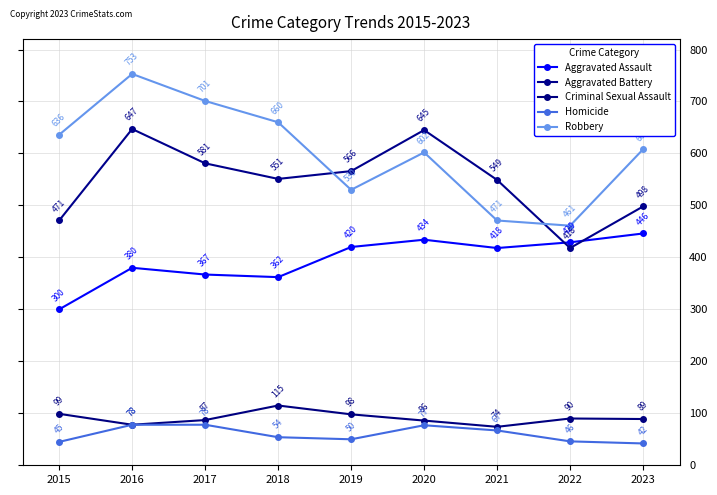

Which series has the largest range (max minus min)?

Robbery